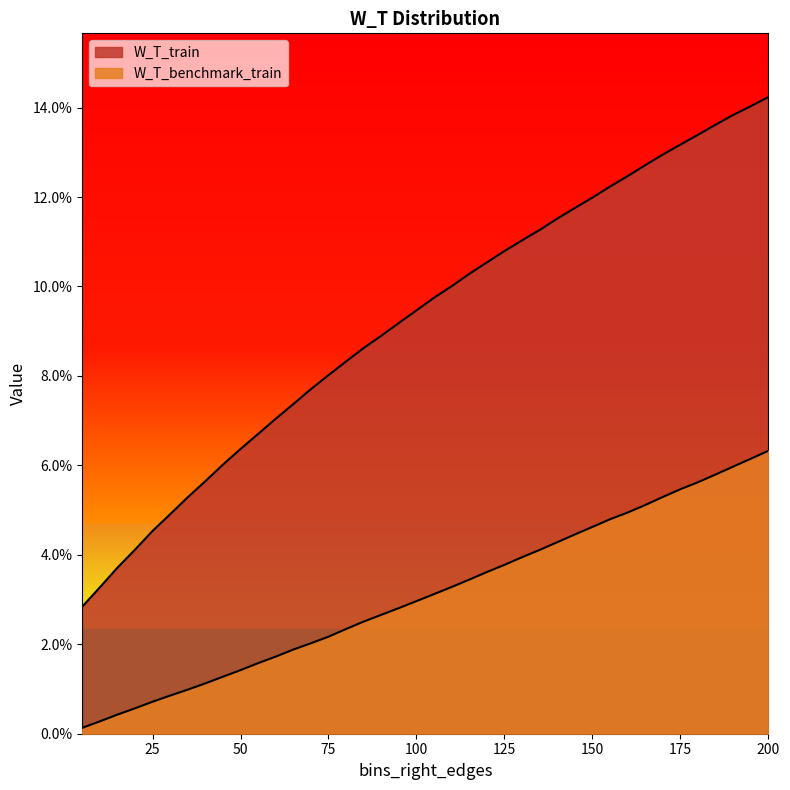

How many lines are shown in the chart?

2